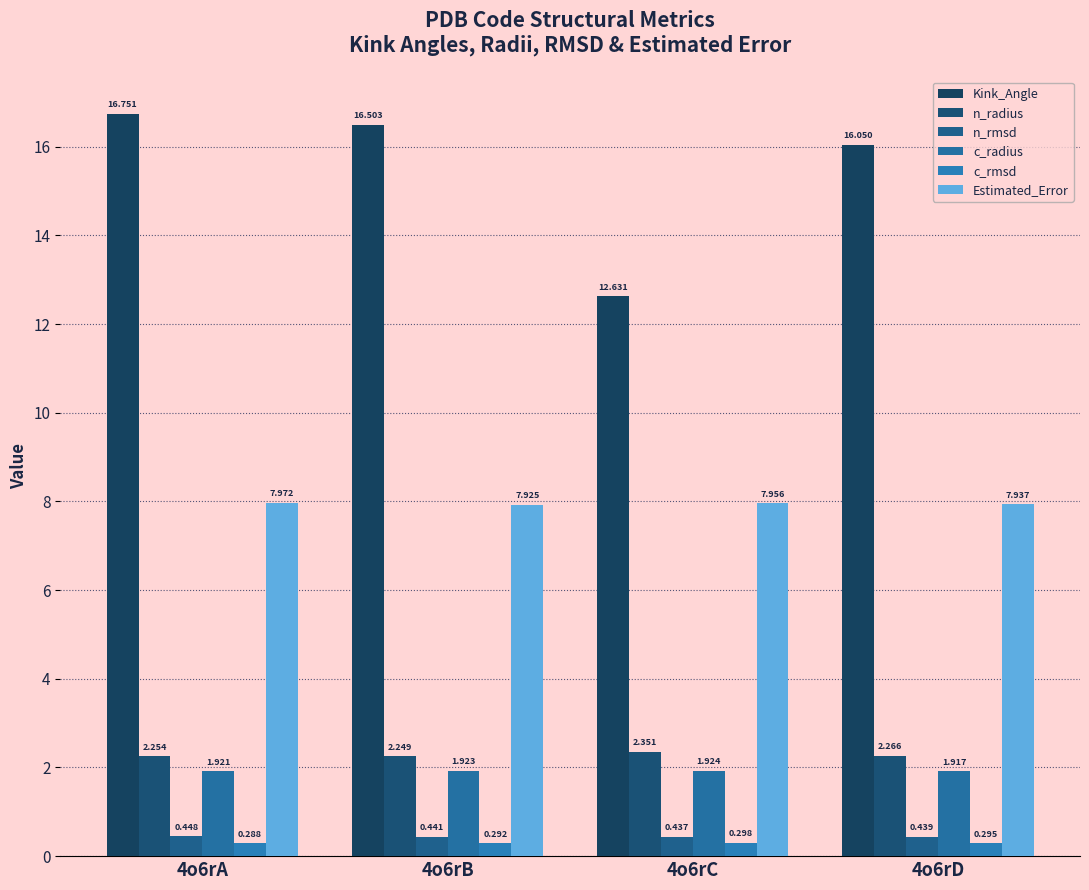

Which series has the largest total across all categories?

Kink_Angle